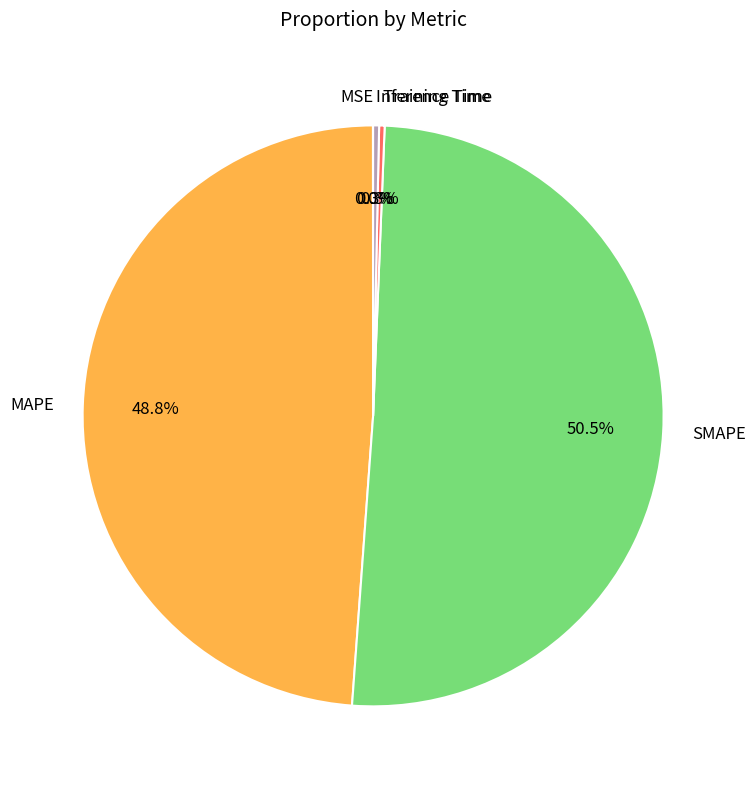

What percentage do SMAPE and Inference Time together represent?

50.9%